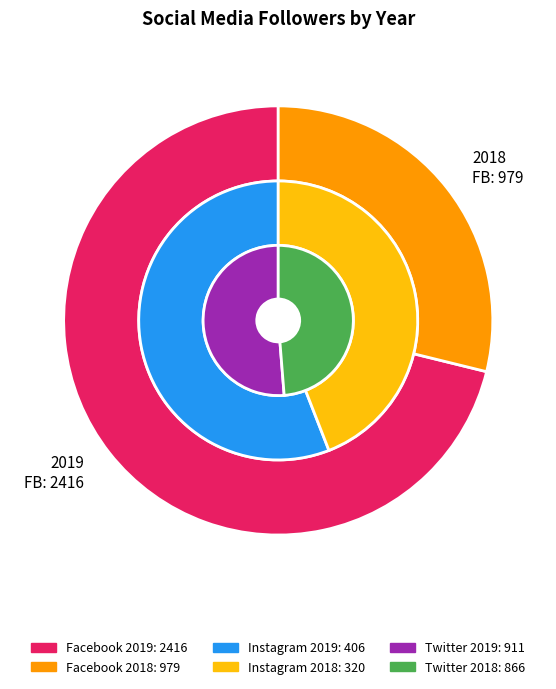

What percentage is the 2019 slice, to the nearest percent?

71%